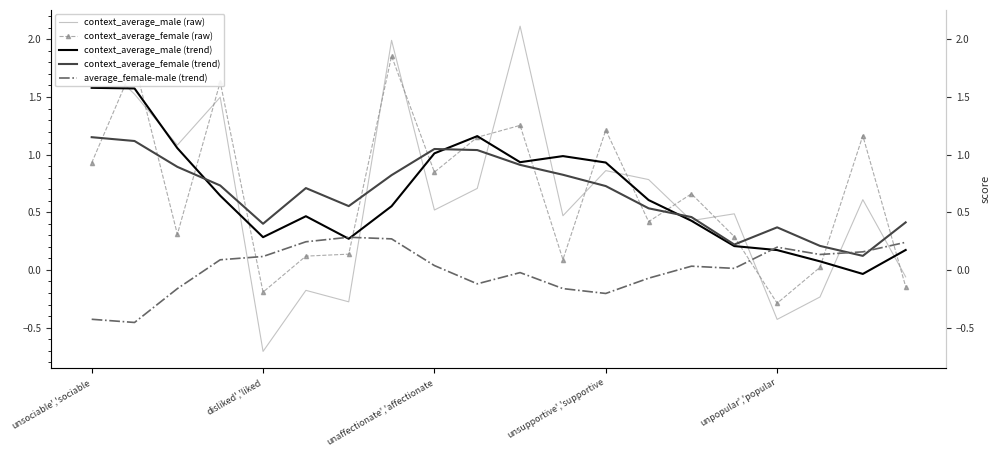

What is the label of the 17th point from the right?

unsupportive','supportive